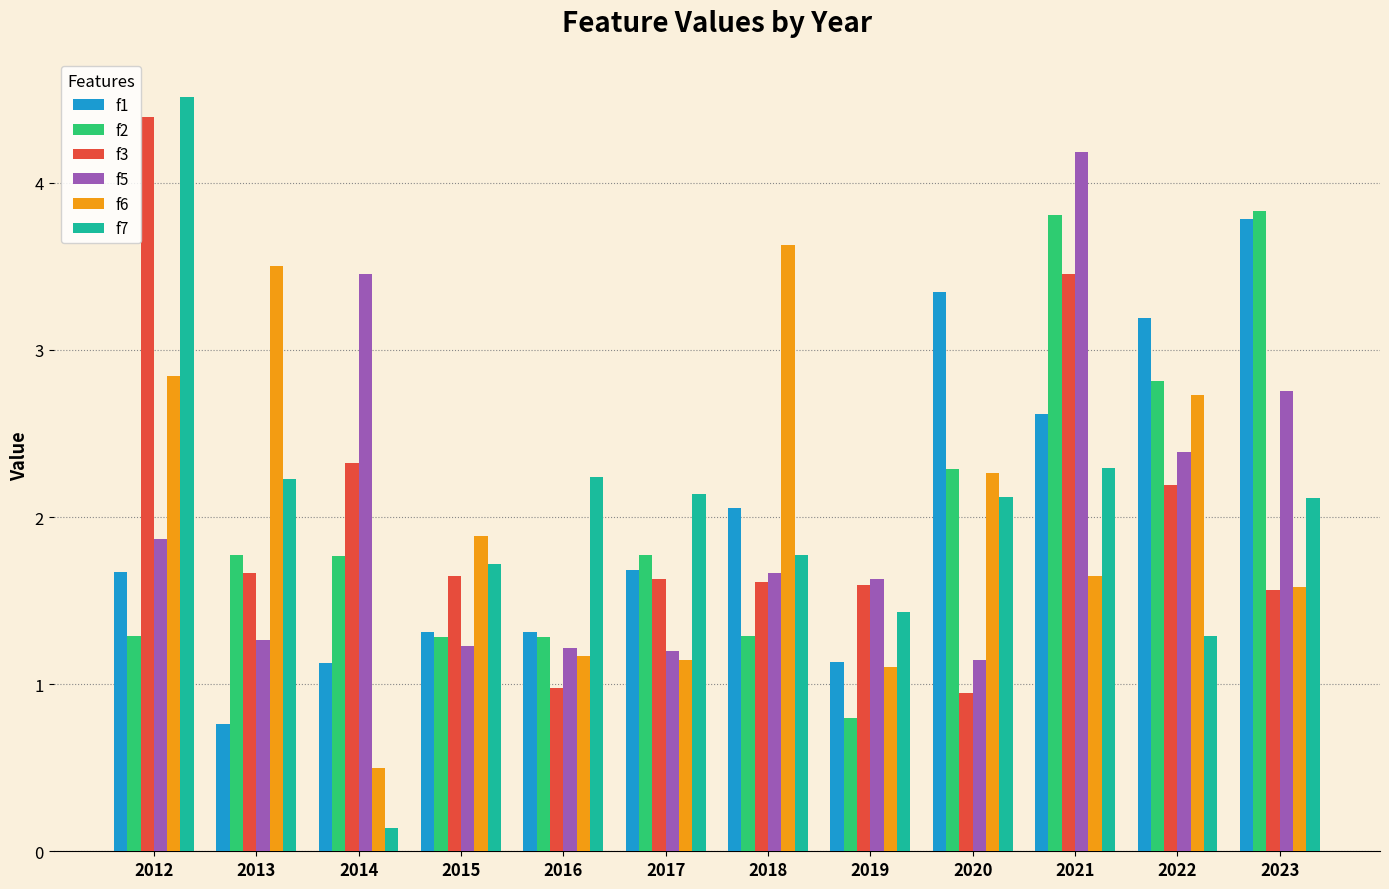

What is the maximum value for f6?

3.6